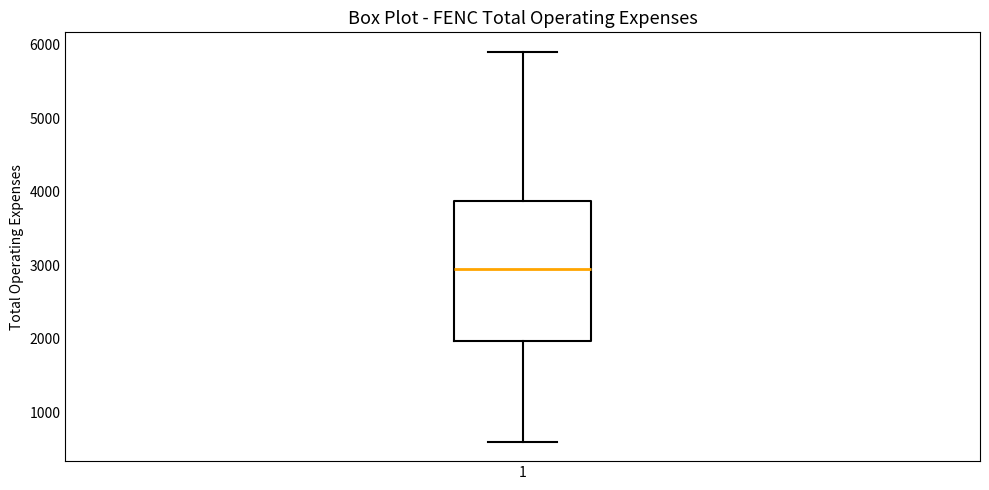

Where does the upper whisker of the box at x = 1 end on the y-axis? The values are not printed on the chart, so give them approximately, as read against the axis.

5900